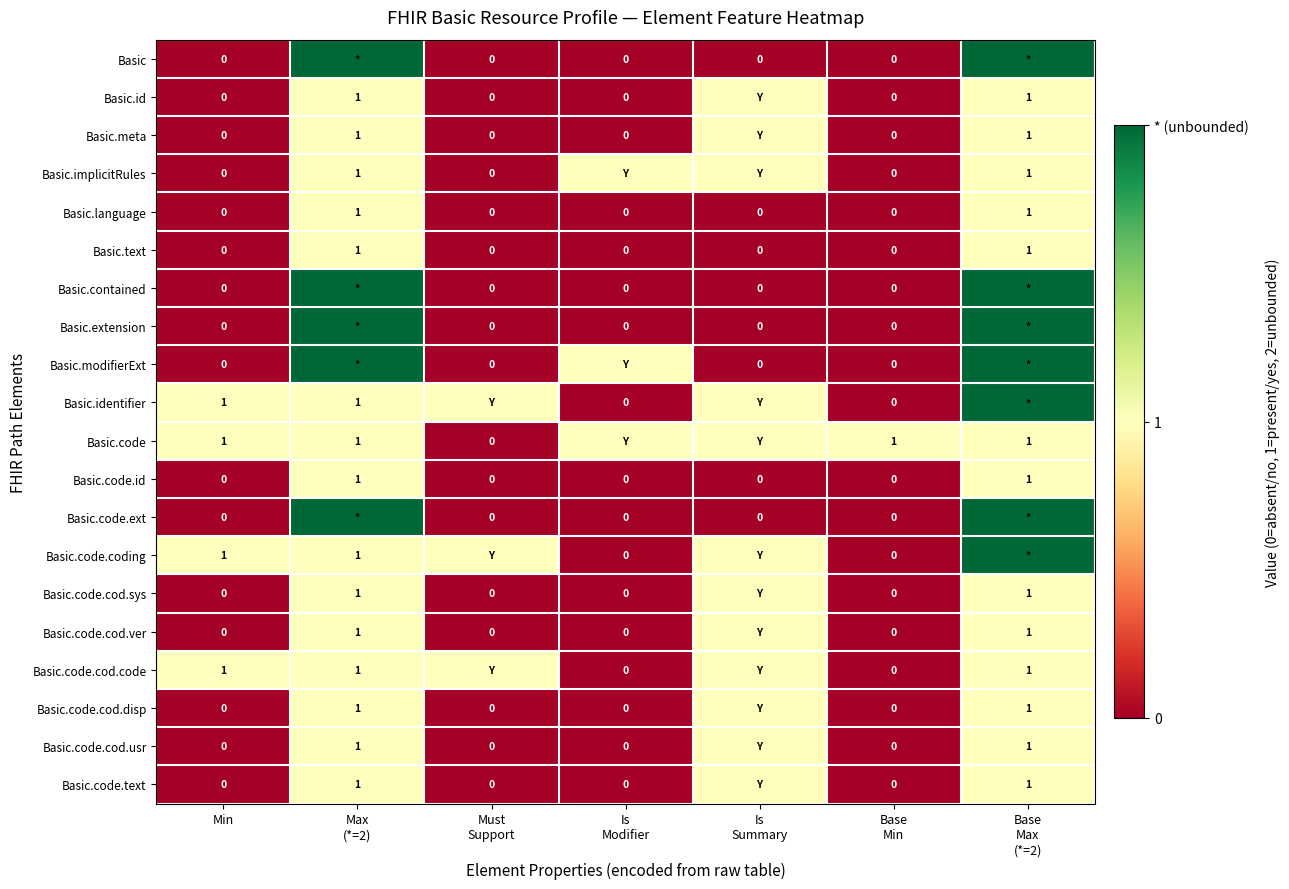

The Basic.identifier series shows 0 at Base Min. True or false?

True